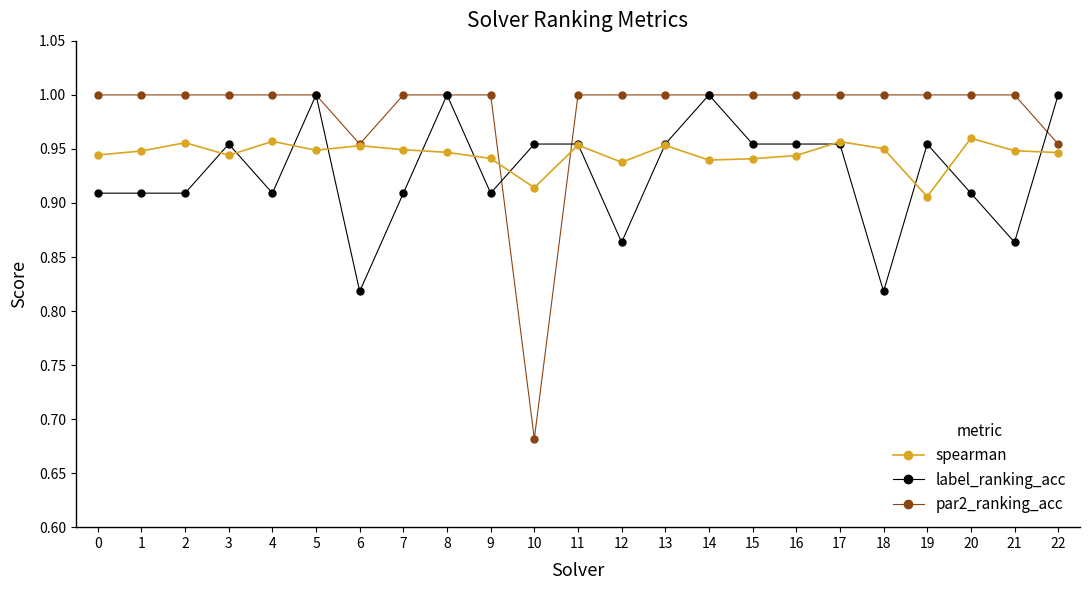

Is this an area chart (filled region under the line)?

No